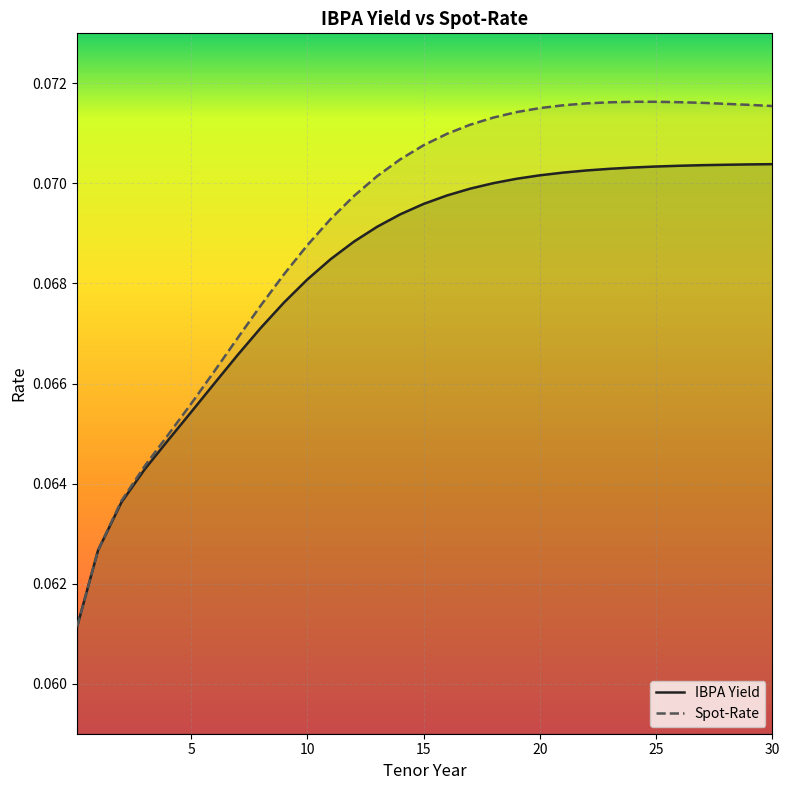

True or false: Spot-Rate and IBPA Yield cross at least once.

False